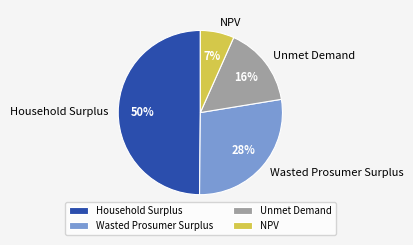

Is it true that Household Surplus is 42% of the pie?

False